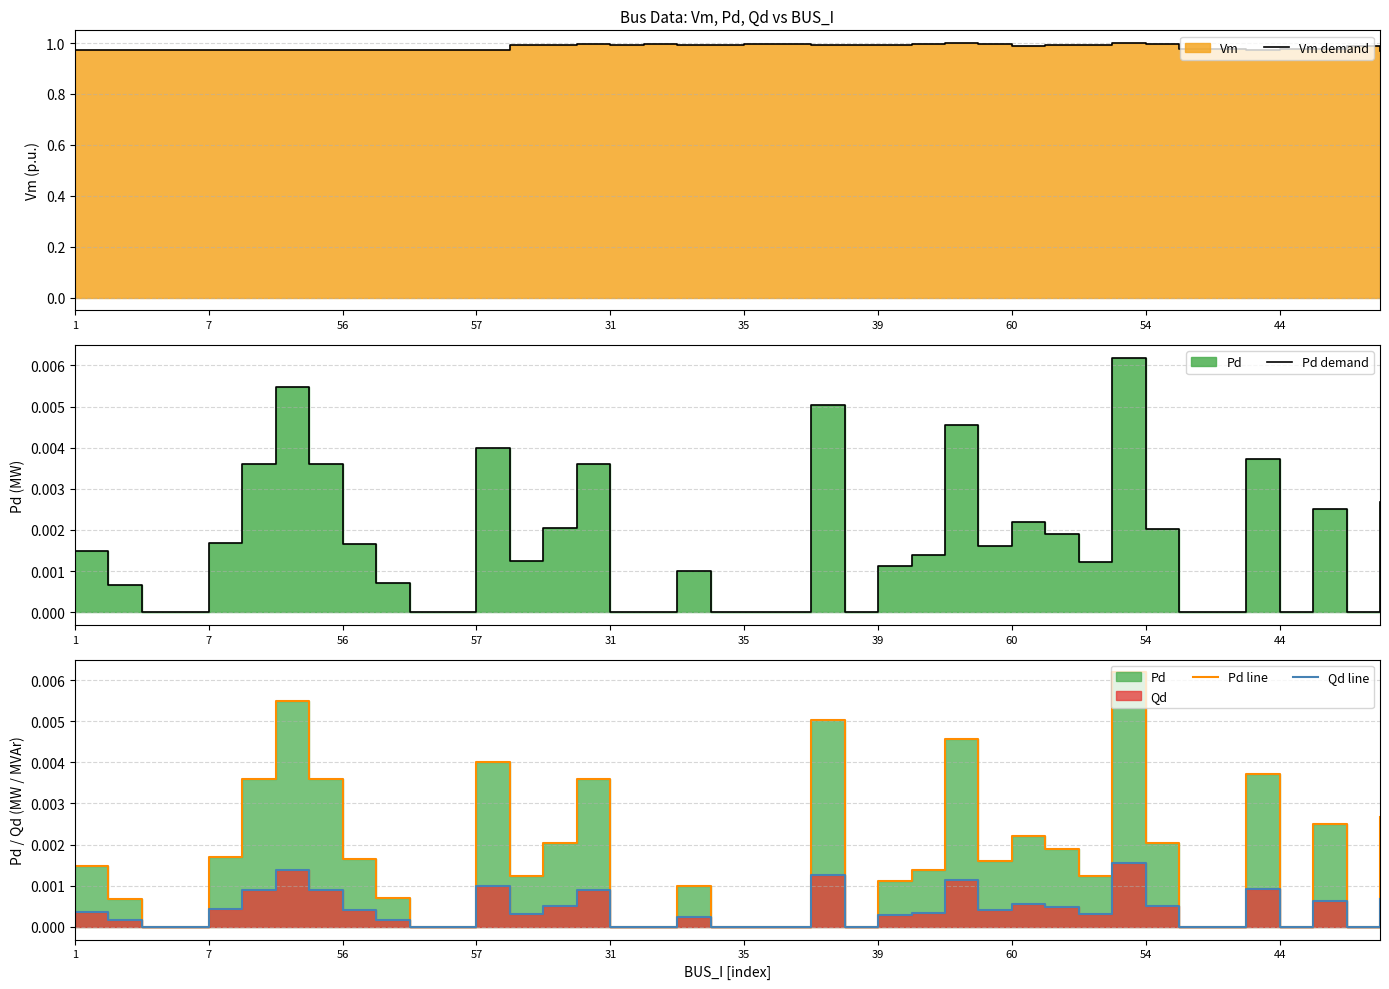

Where is the first local minimum for Pd demand?

13